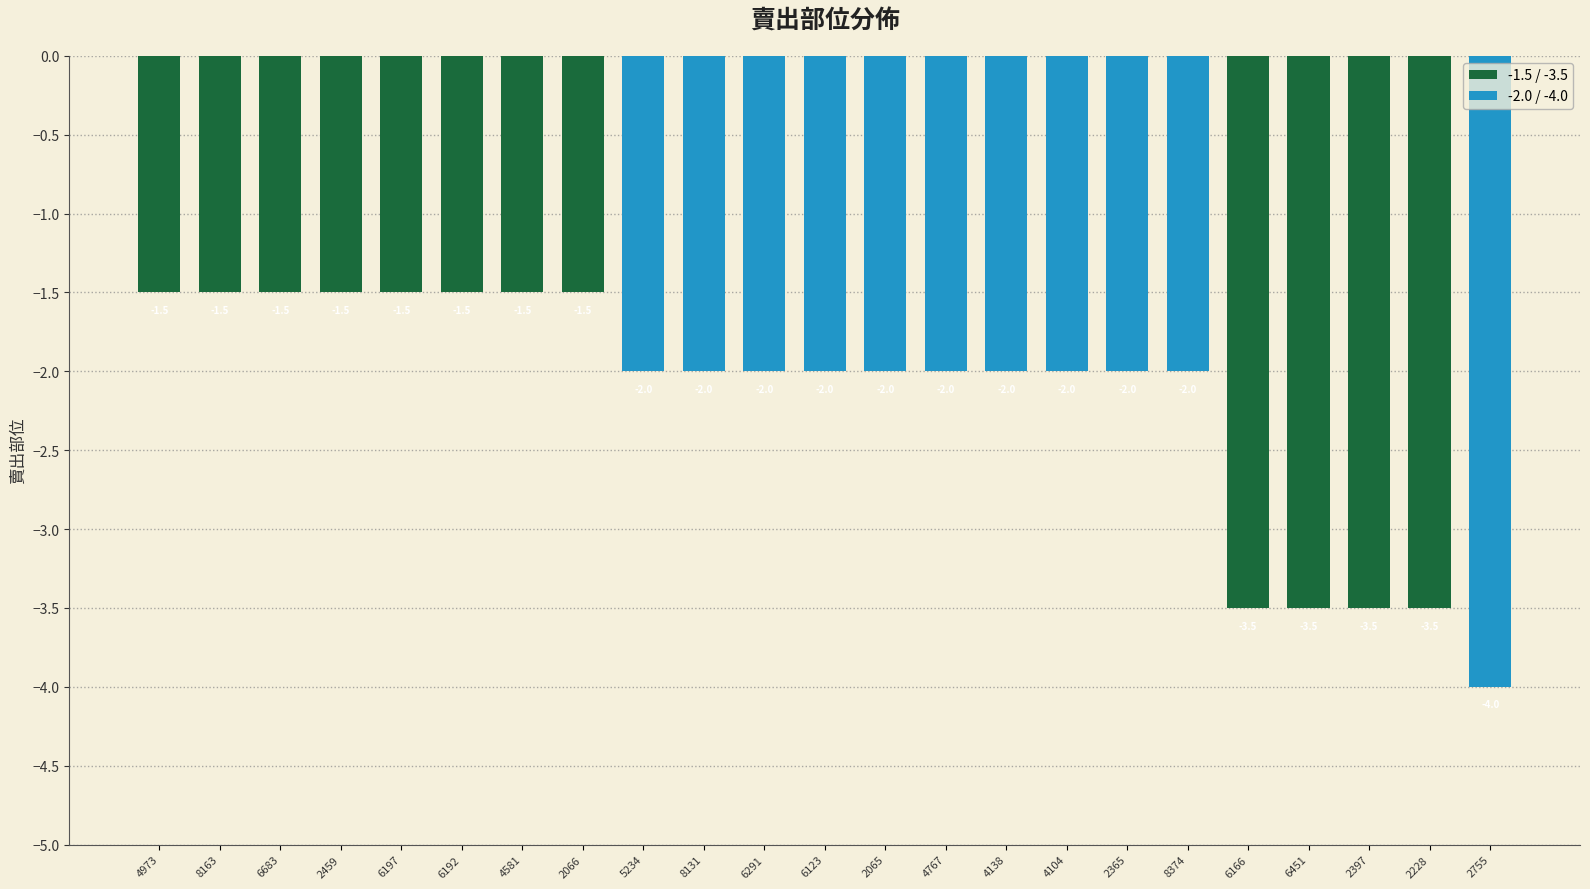

What value does the data have at 2228?

-3.5